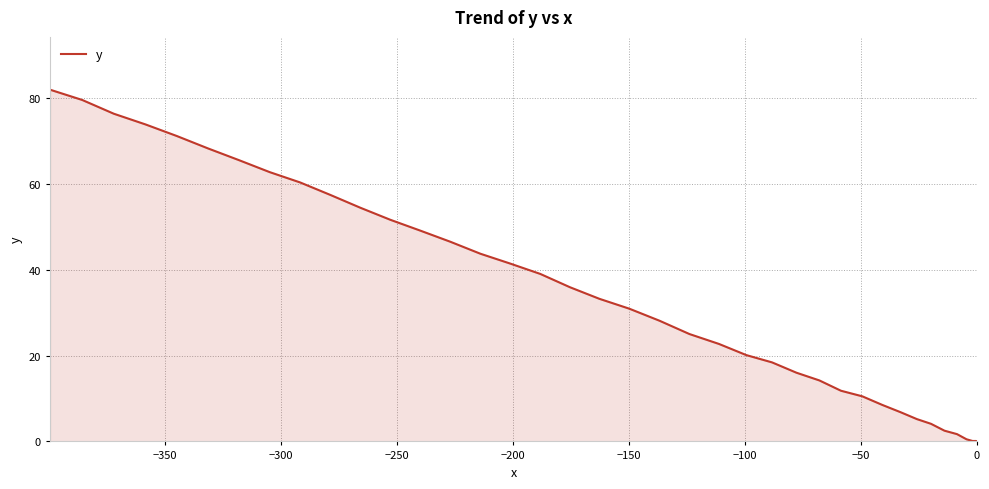

What is the label of the 1st point from the left?

−400